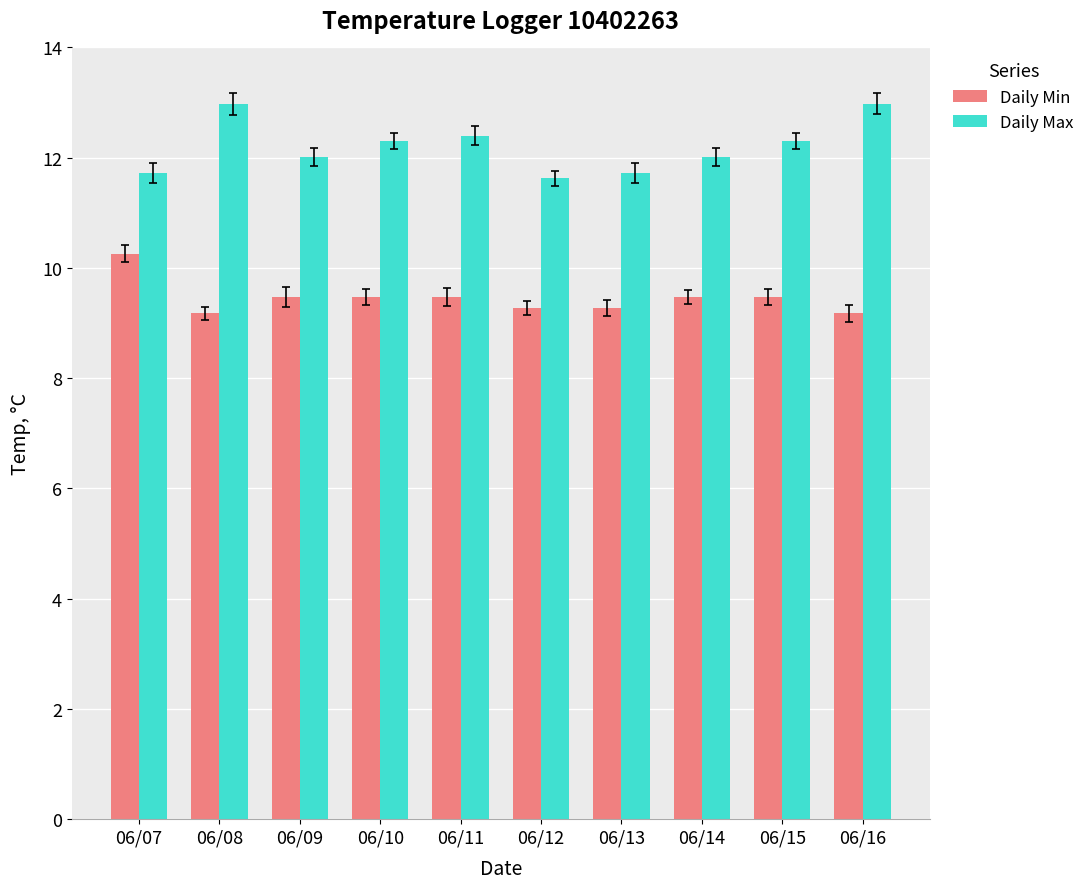

What is the spread (max minus min) of values at 06/15?

2.8